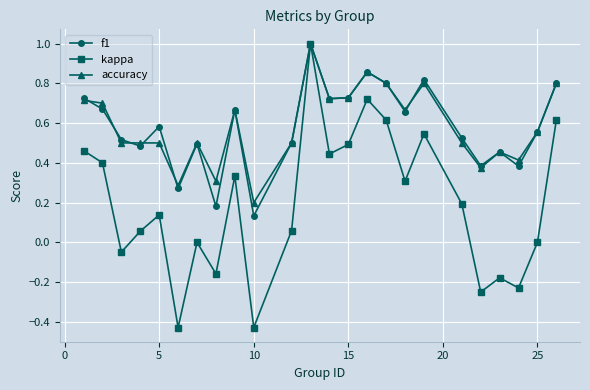

What is the maximum value for accuracy?

1.0